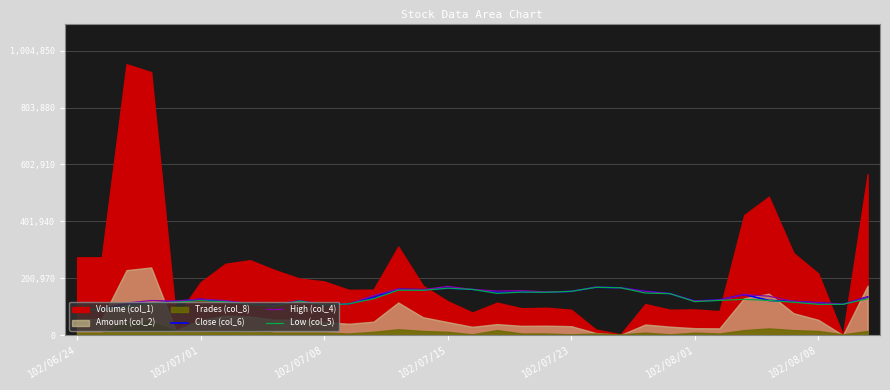

True or false: Close (col_6) and Low (col_5) intersect in this chart.

False